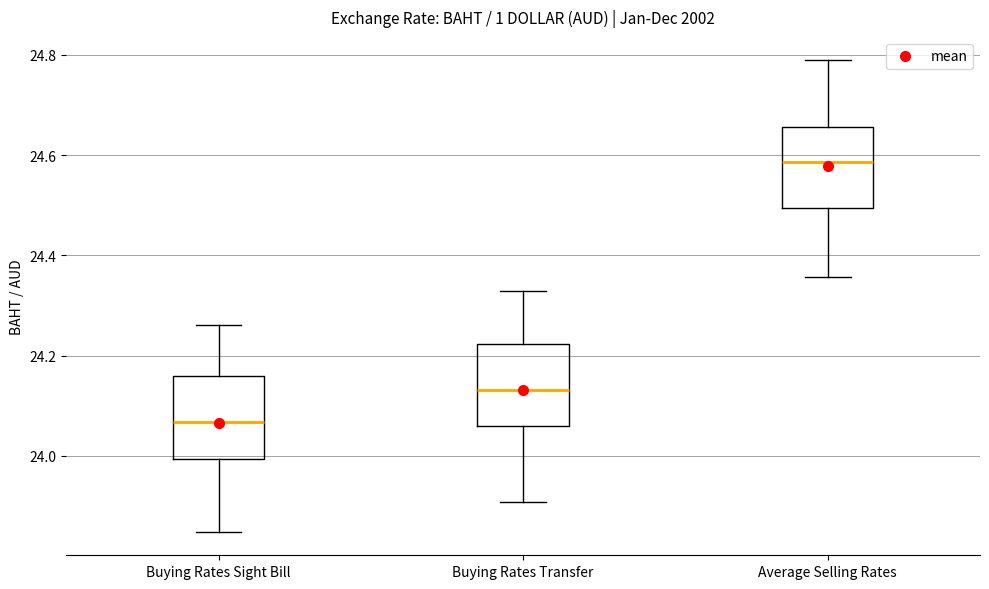

Which box has the lowest median line?

Buying Rates Sight Bill